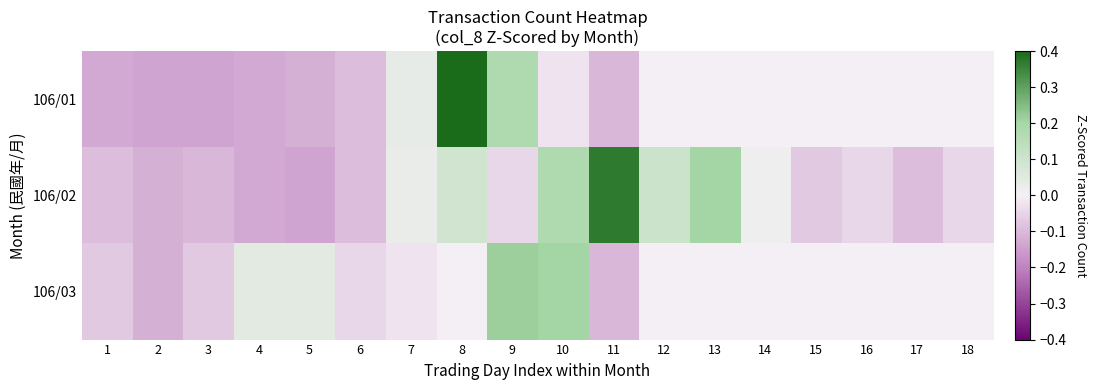

Count the number of categories in the chart.

18